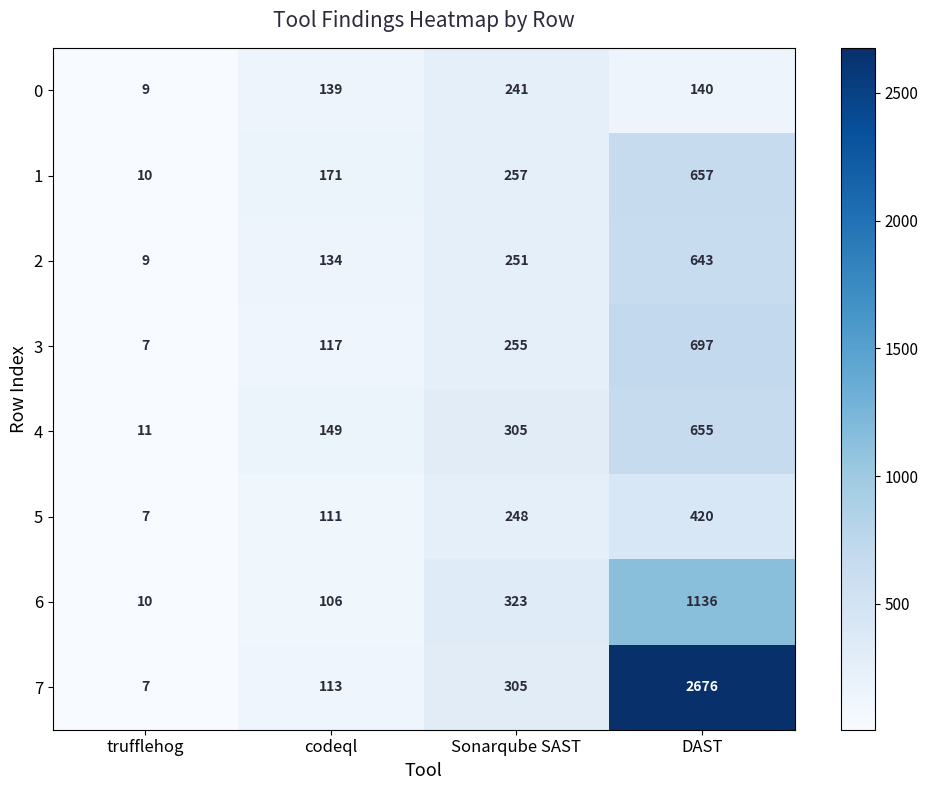

What is the total value across all series at DAST?

7024